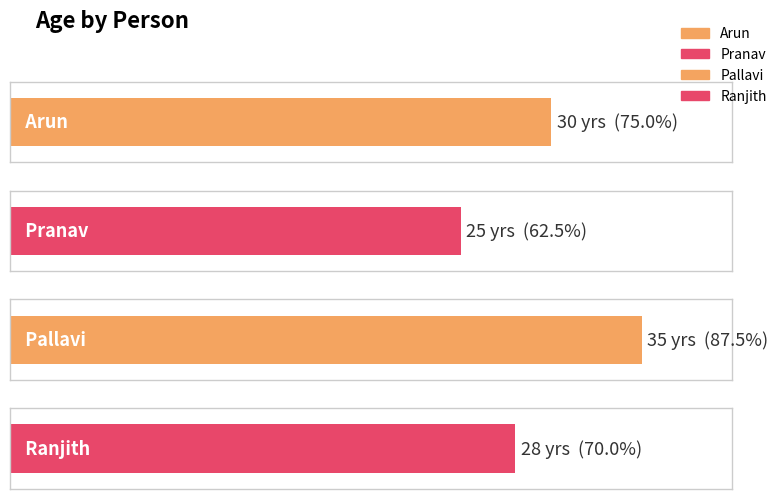

Rank the categories by value from highest to lowest.

Pallavi, Arun, Ranjith, Pranav